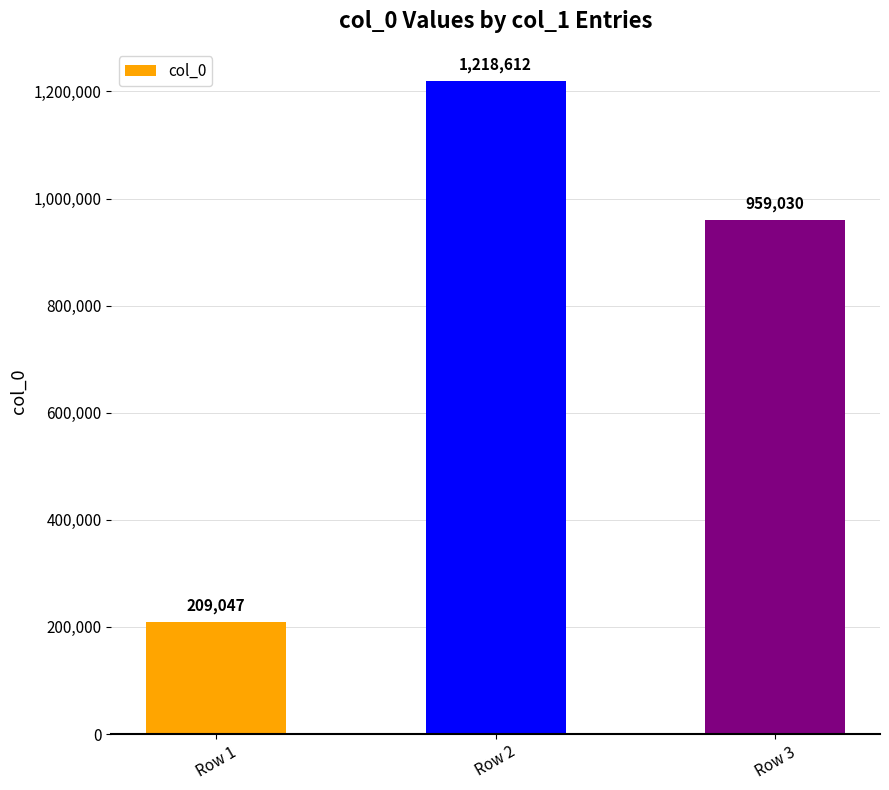

What value does the data have at Row 2?

1218612